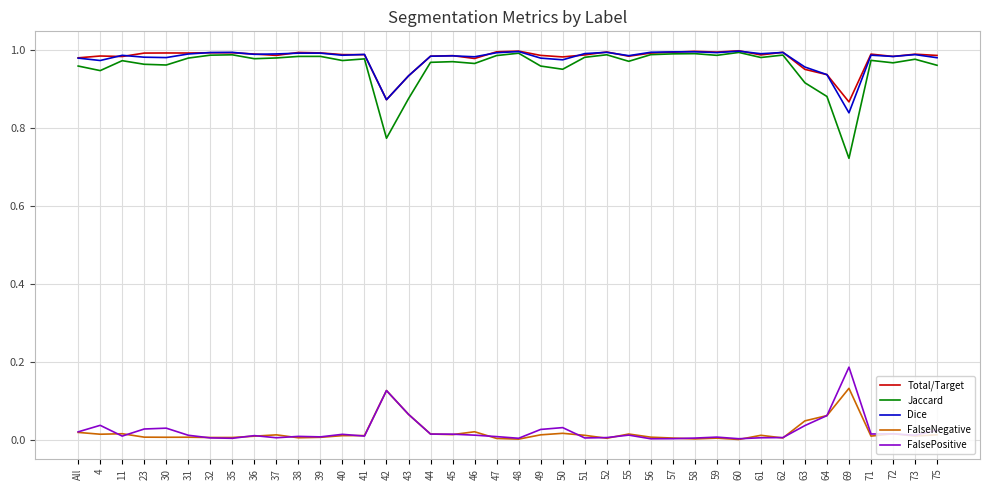

Which series has the largest range (max minus min)?

Jaccard